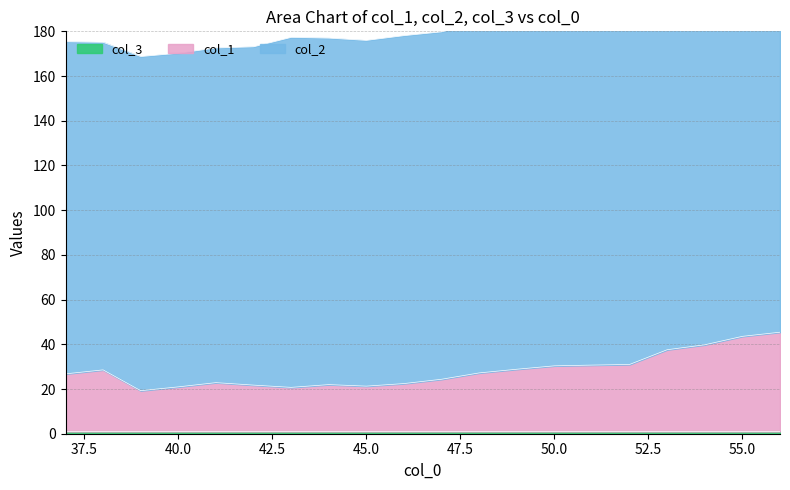

True or false: col_2 and col_1 cross at least once.

False